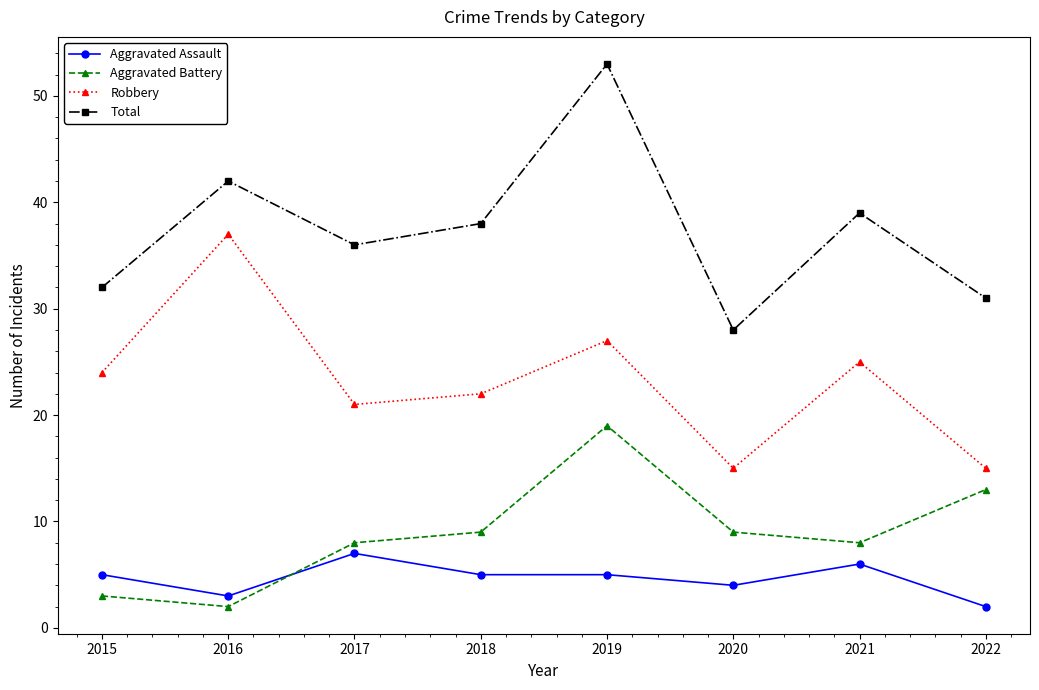

What is the difference between the second highest and second lowest values in the Aggravated Assault series?

3